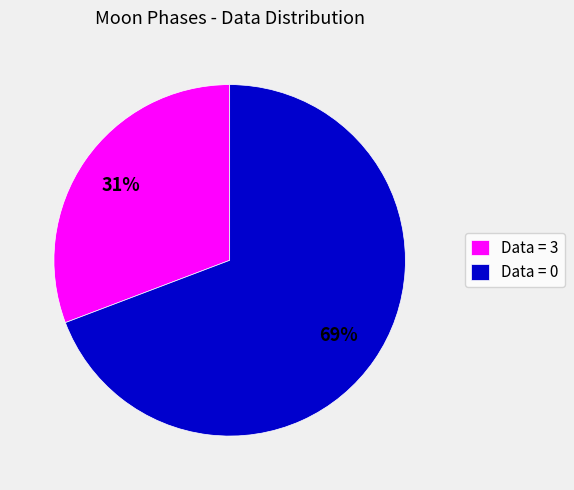

The Data = 3 slice represents 23% of the pie. True or false?

False